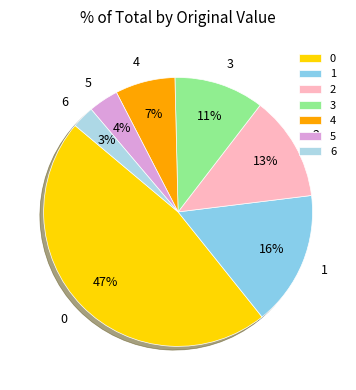

Which category has the smallest portion of the pie?

6